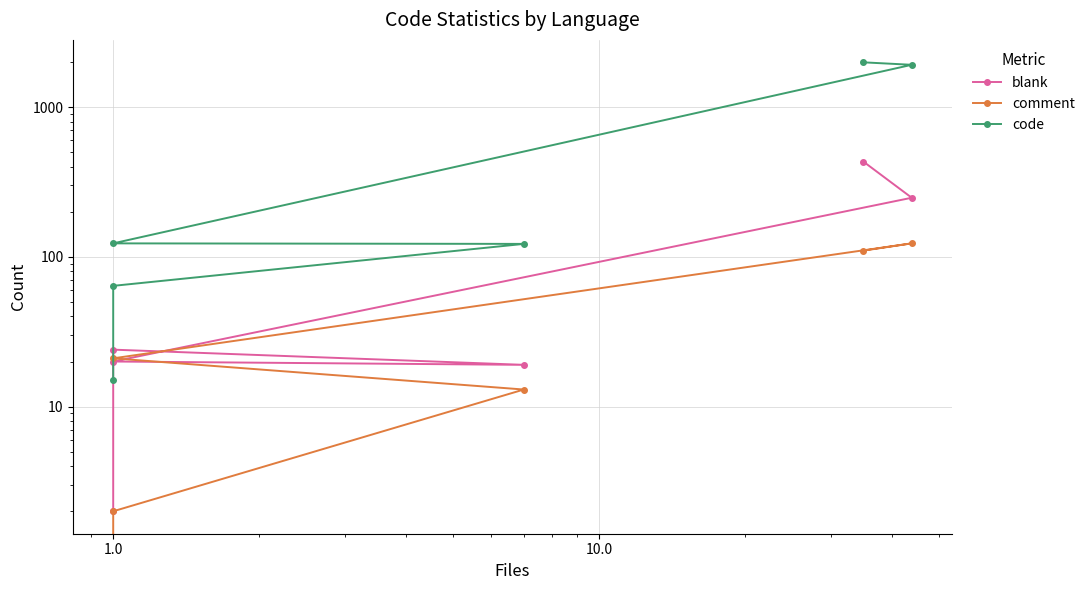

How many values in comment are above zero?

5